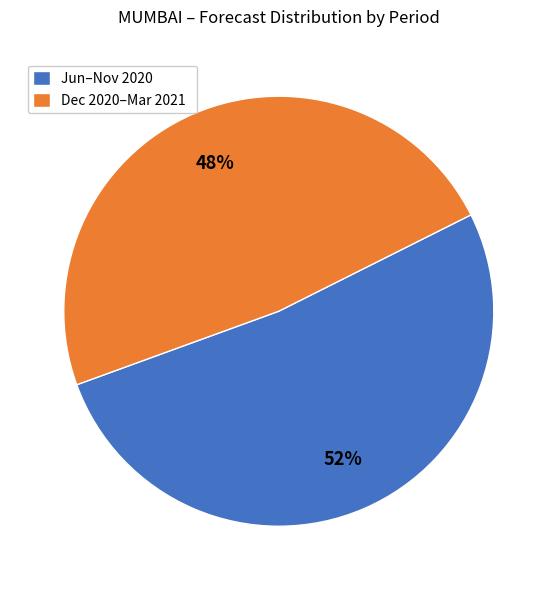

How many slices are in this pie chart?

2